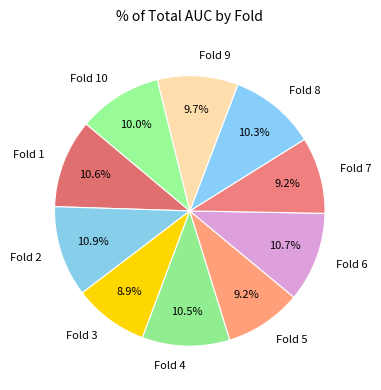

Do Fold 7 and Fold 2 together represent more than half of the pie?

No